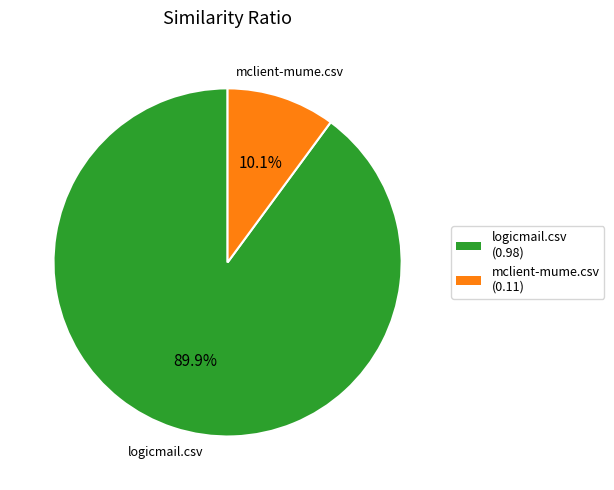

Which category has the smallest portion of the pie?

mclient-mume.csv